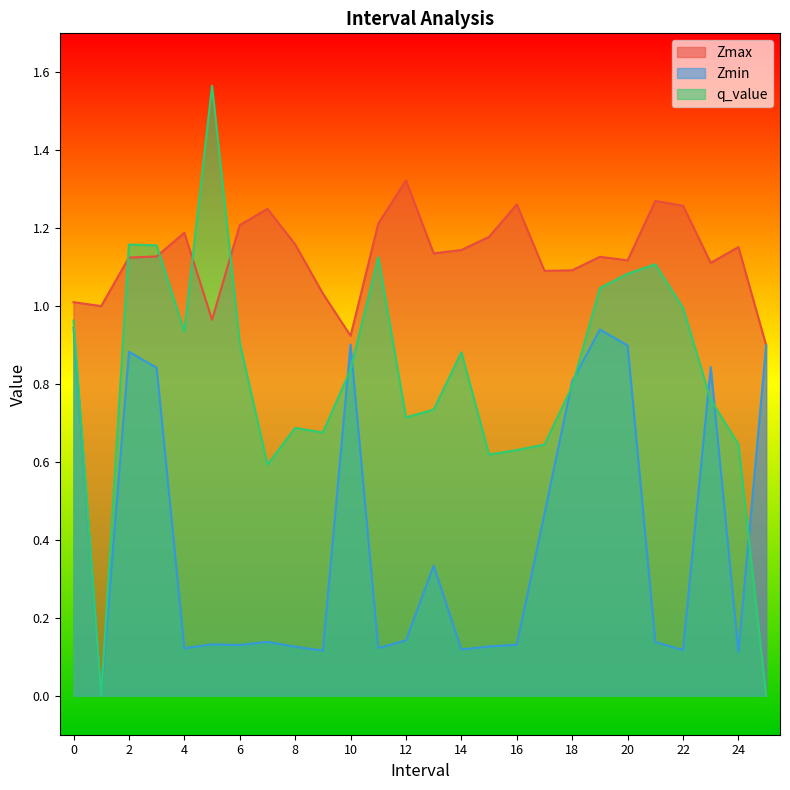

What is the average value of the Zmin series?

0.4